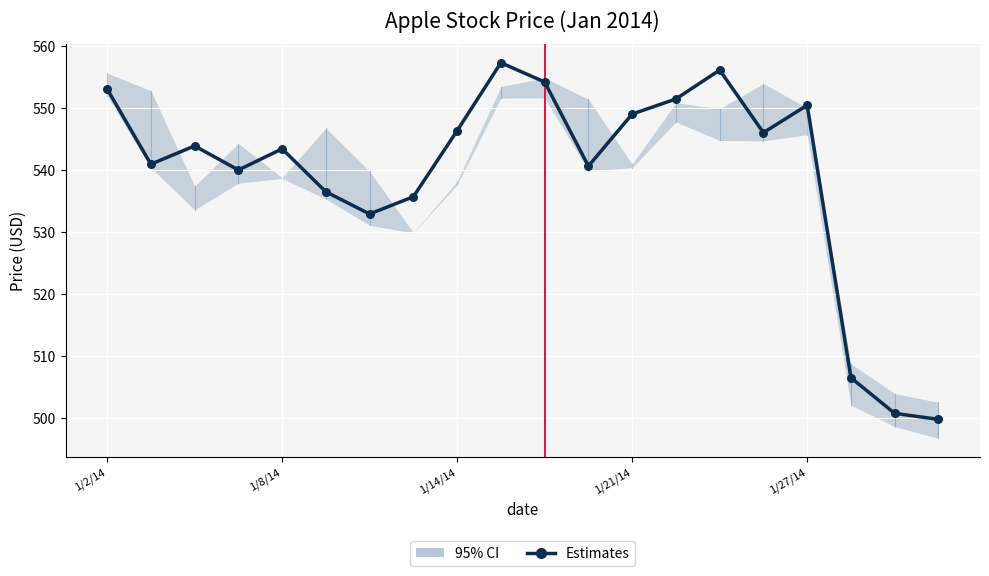

What is the change in value from 10 to 14?

+1.9